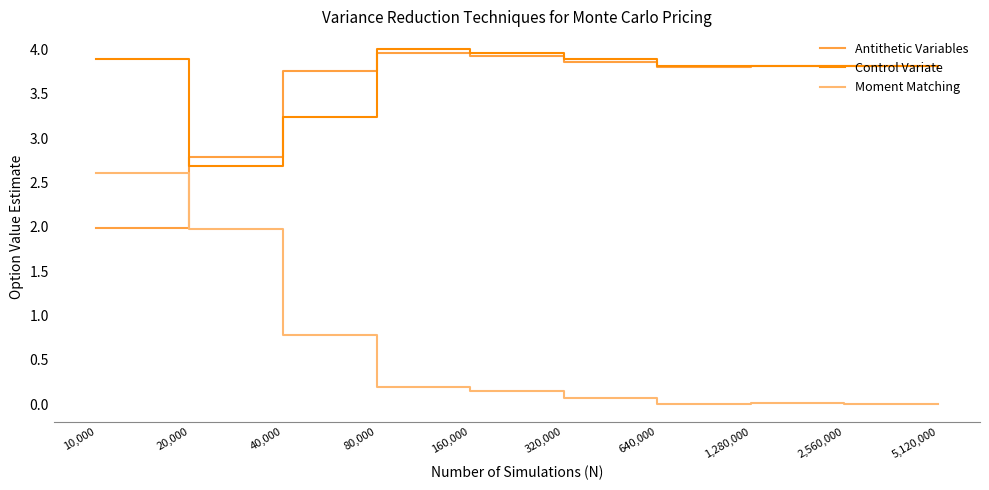

Where do Antithetic Variables and Control Variate first cross each other?

10,000 and 20,000